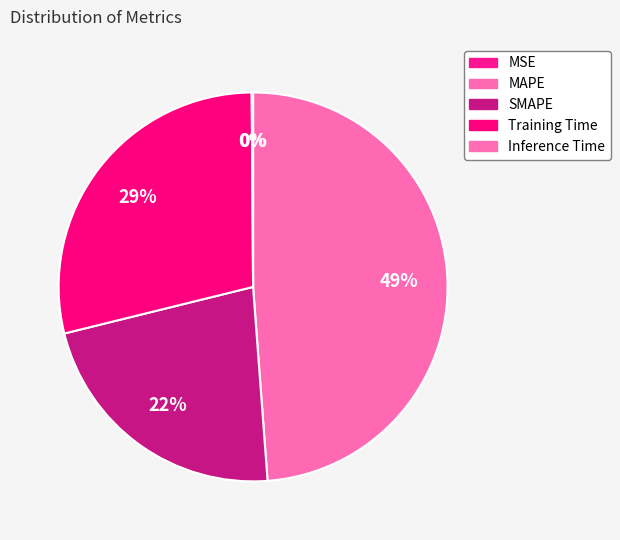

Which has a higher value, Training Time or MSE?

Training Time